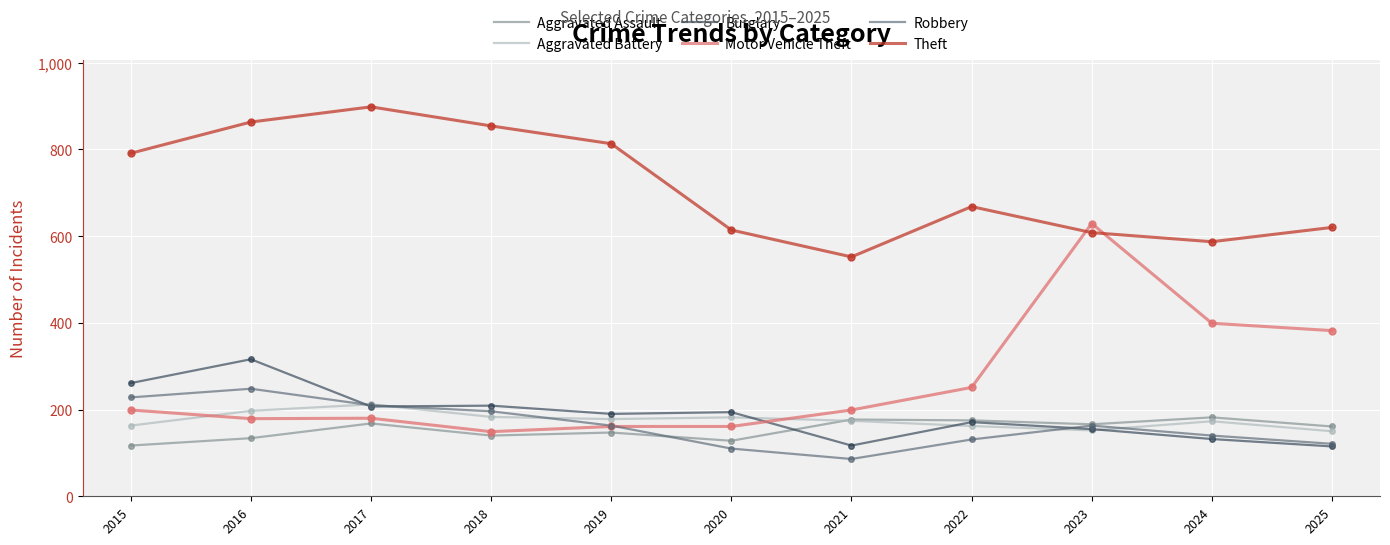

Which series has the widest spread of values?

Motor Vehicle Theft